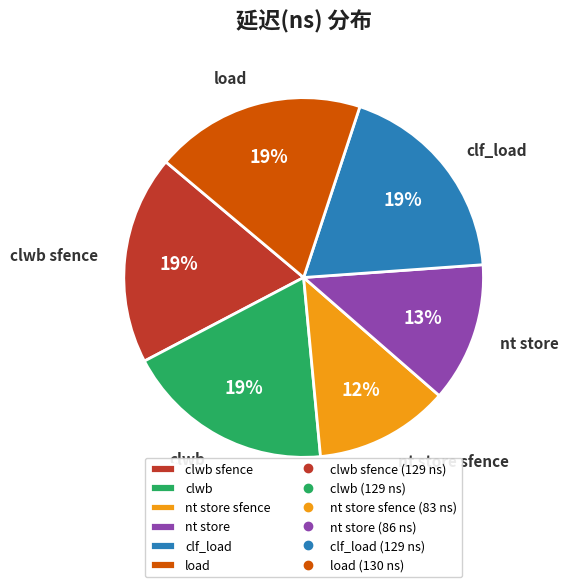

Between nt store and clwb, which is larger?

clwb